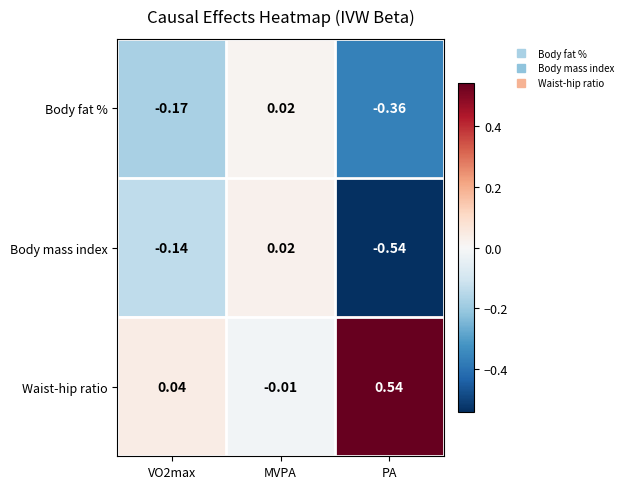

Rank the series at VO2max from lowest to highest value.

Body fat %, Body mass index, Waist-hip ratio